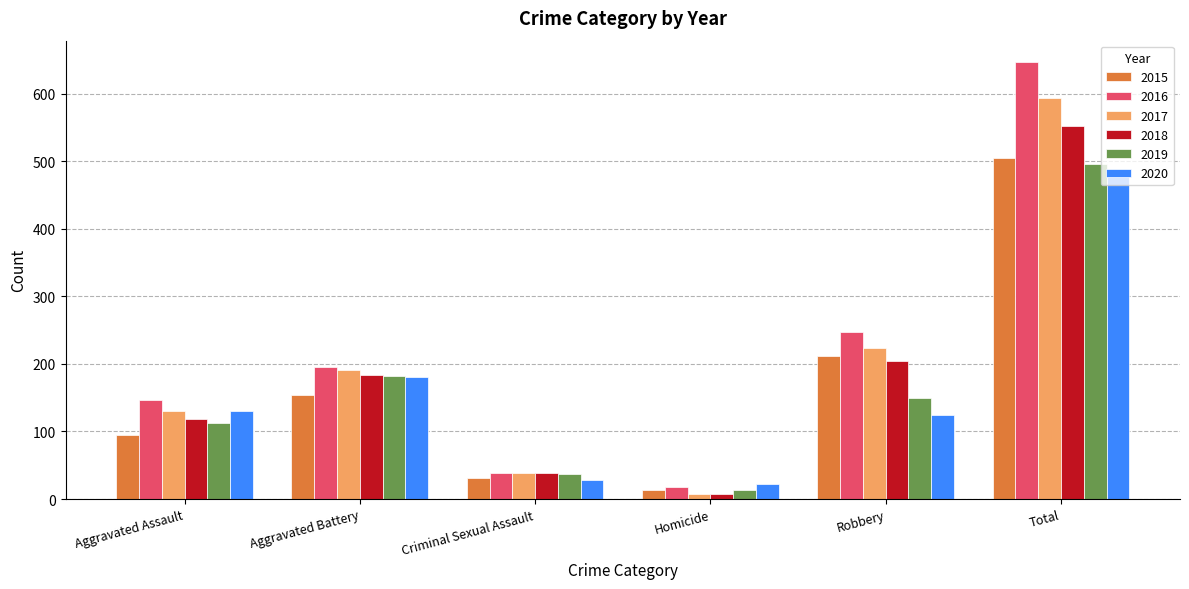

Which series has the widest spread of values?

2016